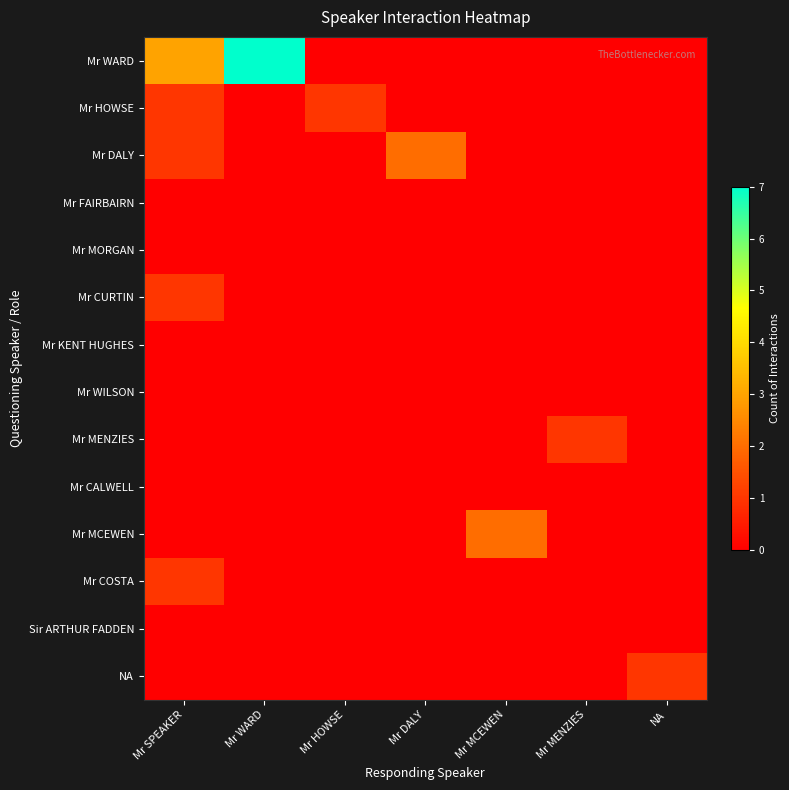

Count the number of categories in the chart.

7